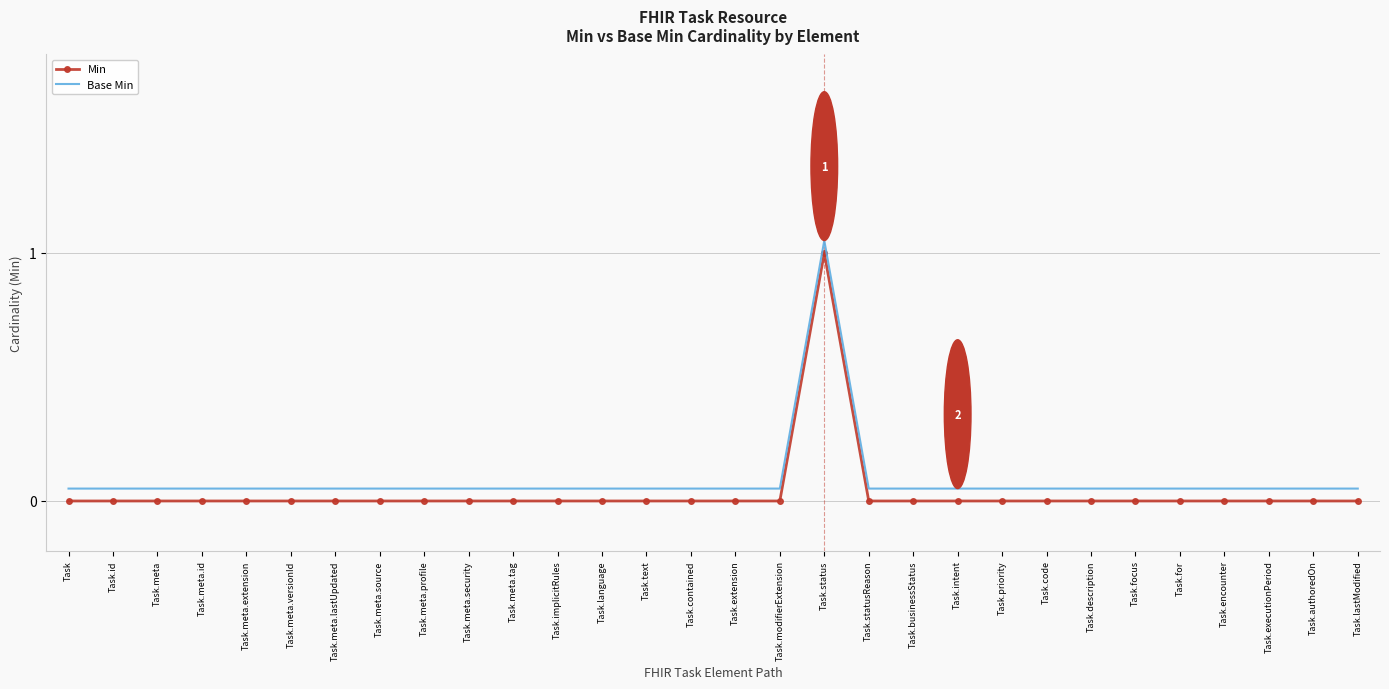

Is it true that Min equals 0.0 at Task.meta.profile?

True